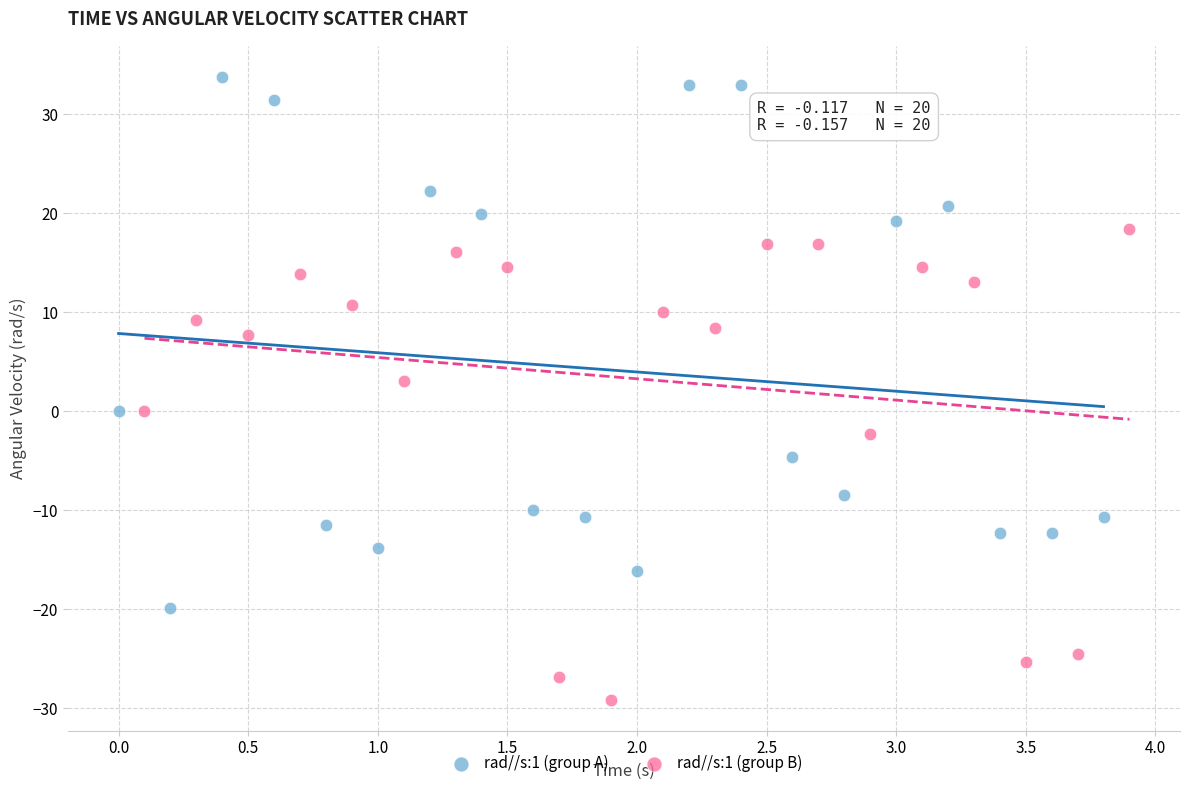

Which series reaches the minimum Y coordinate?

rad//s:1 (group B)